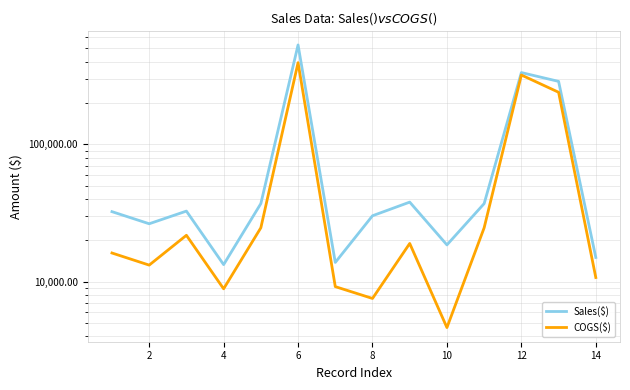

In Sales($), how many points are lower than both neighbors (excluding endpoints)?

4